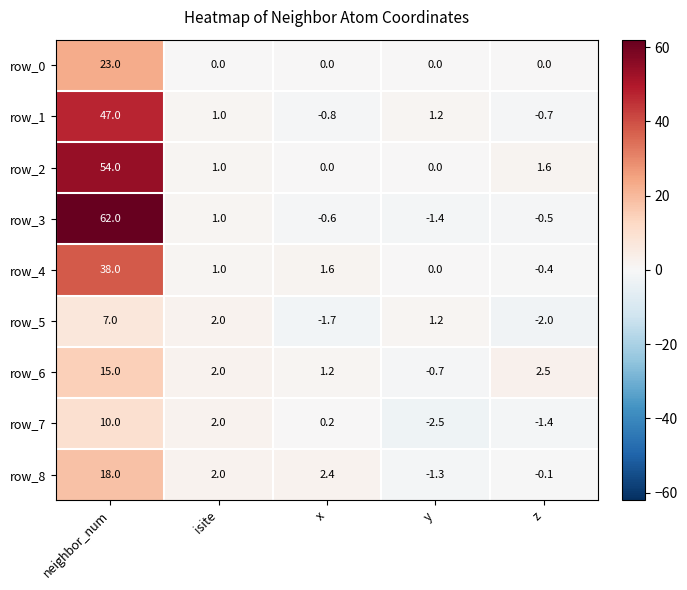

Is it true that row_6 equals -0.3 at y?

False